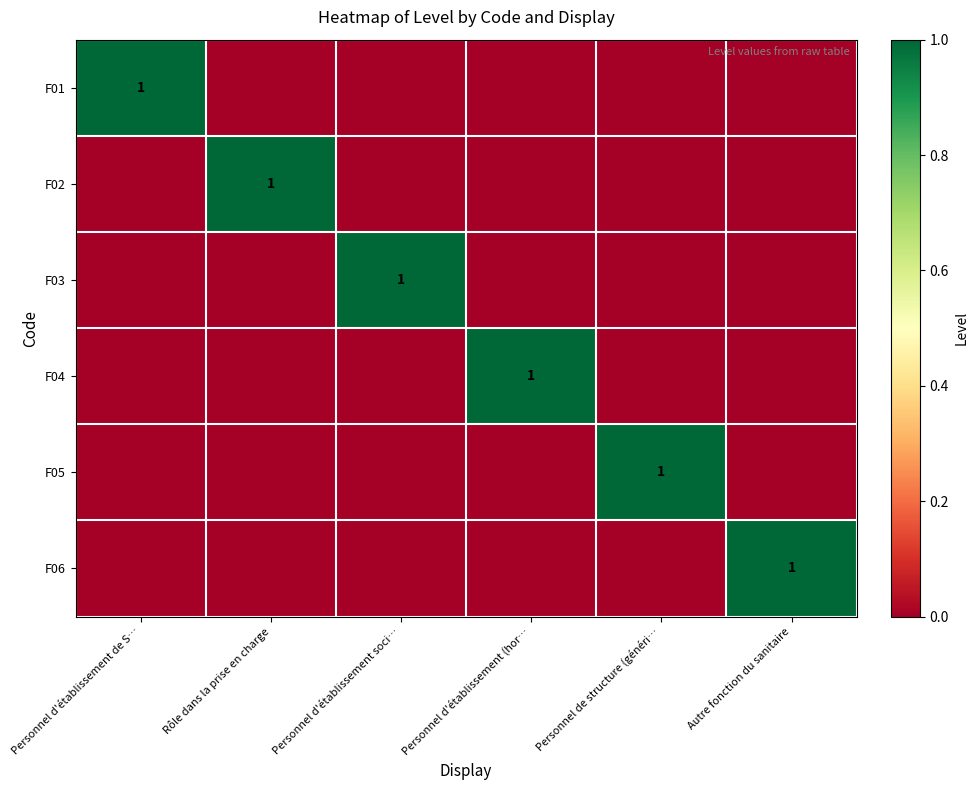

The value of F01 at Personnel d'établissement de S… is 1. True or false?

True